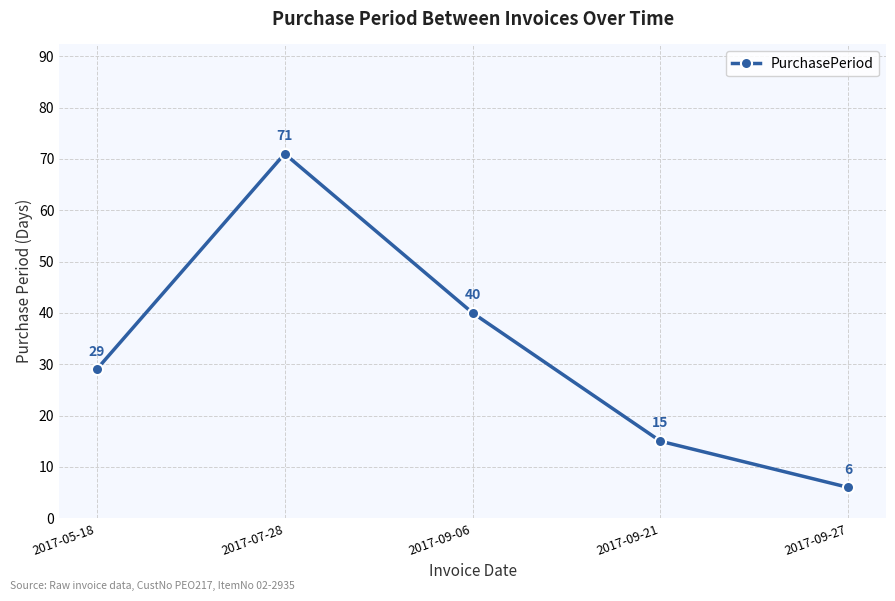

List the labels in order of value, smallest first.

2017-09-27, 2017-09-21, 2017-05-18, 2017-09-06, 2017-07-28